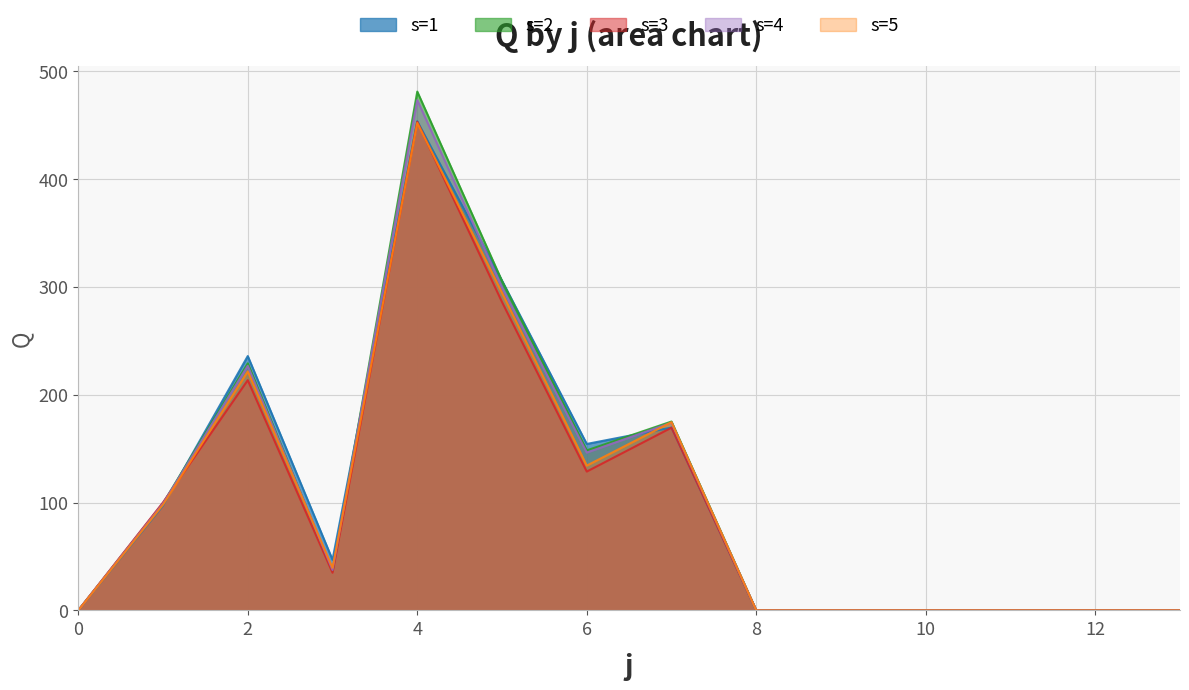

Where is s=2 nearest to the value 240?

2